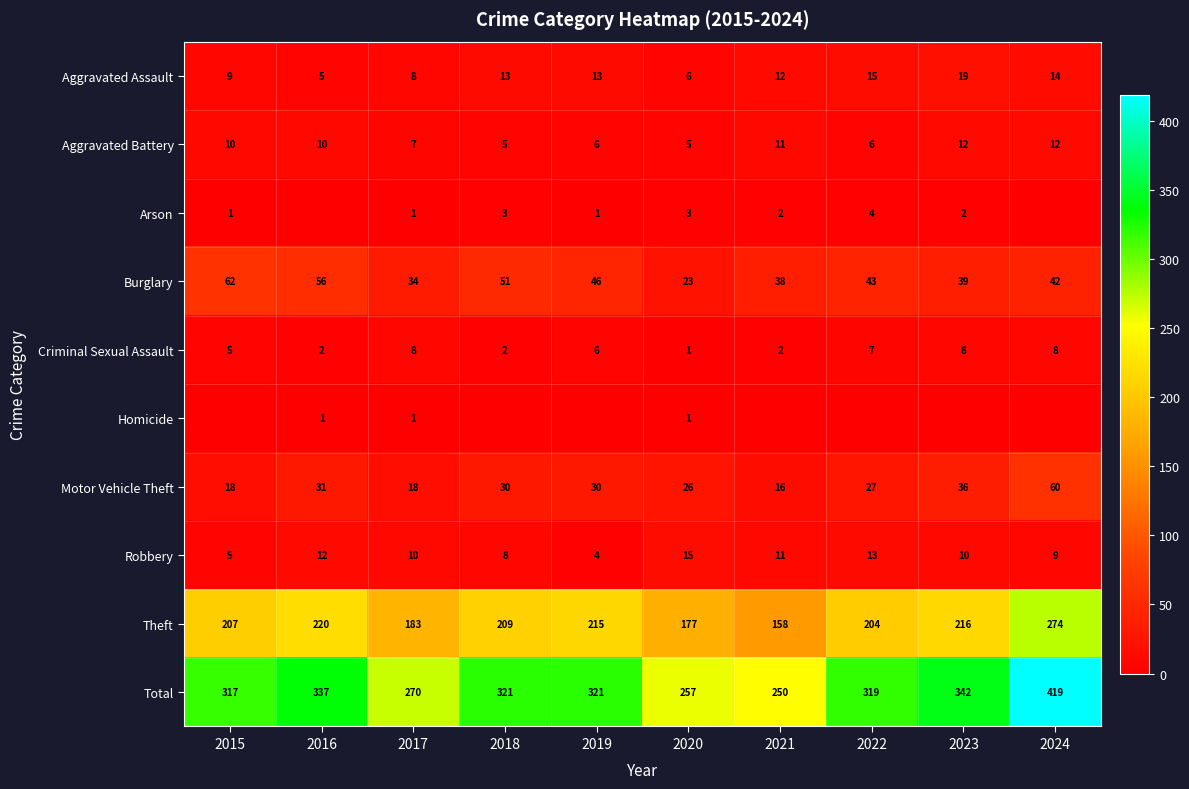

Which has a higher value, 2024 or 2016?

2024